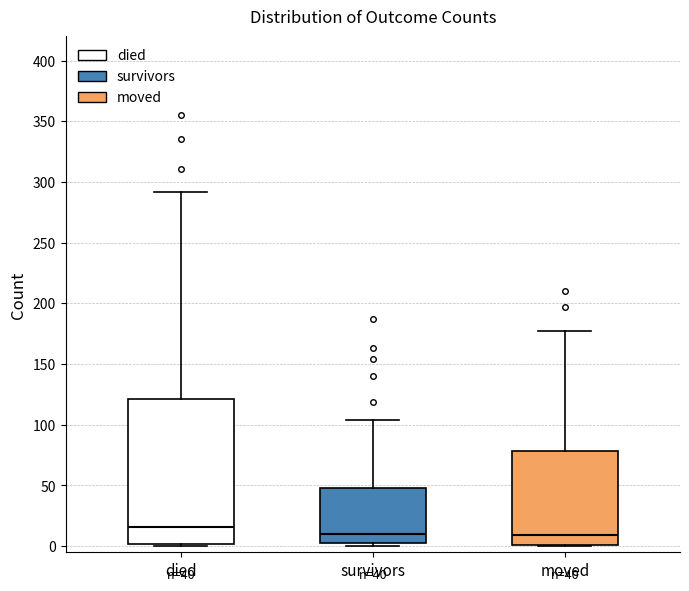

Which box has the highest median line?

died